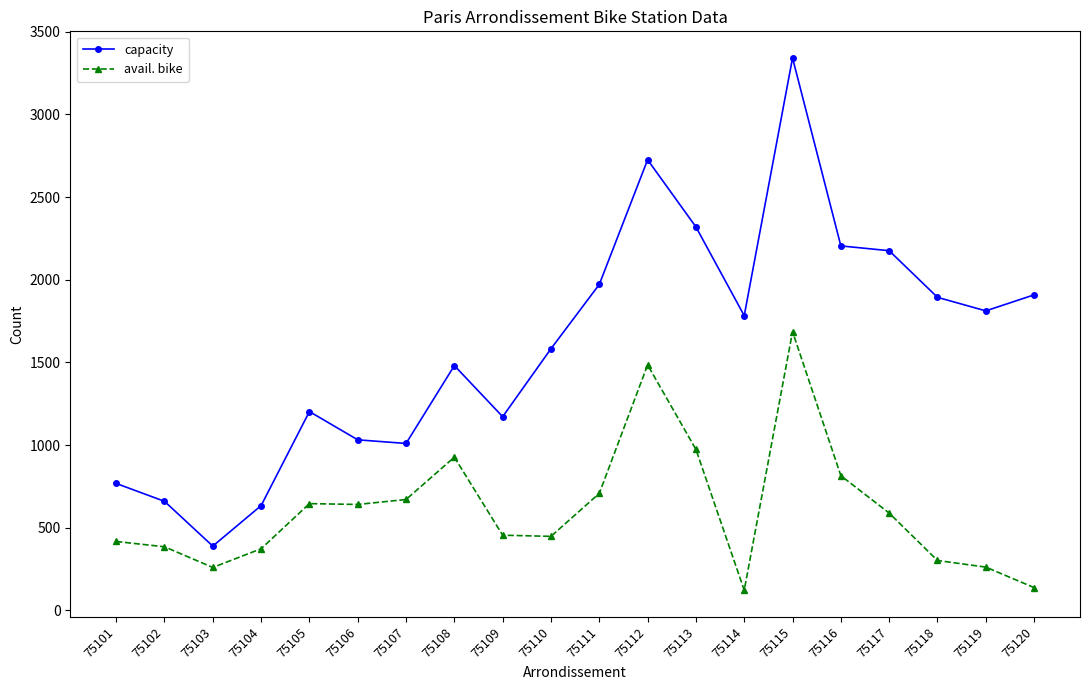

True or false: capacity and avail. bike cross at least once.

False